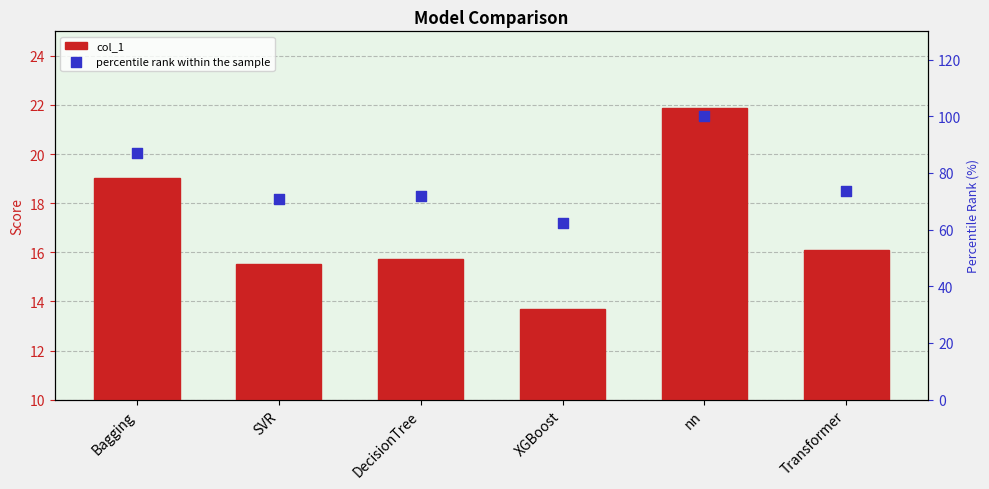

What are all the series names shown in the legend?

col_1, percentile rank within the sample